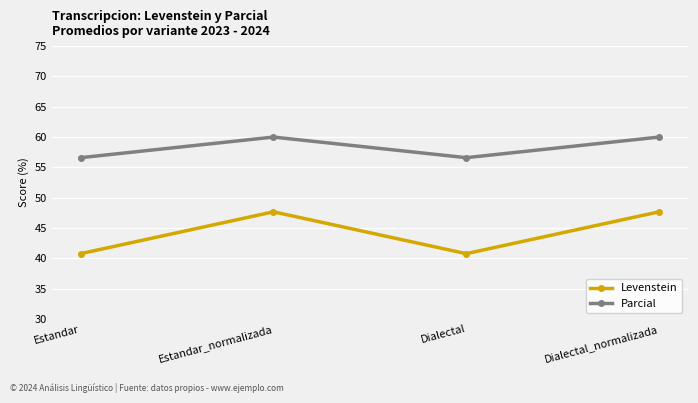

Where does the Levenstein series first go above 47?

Estandar_normalizada